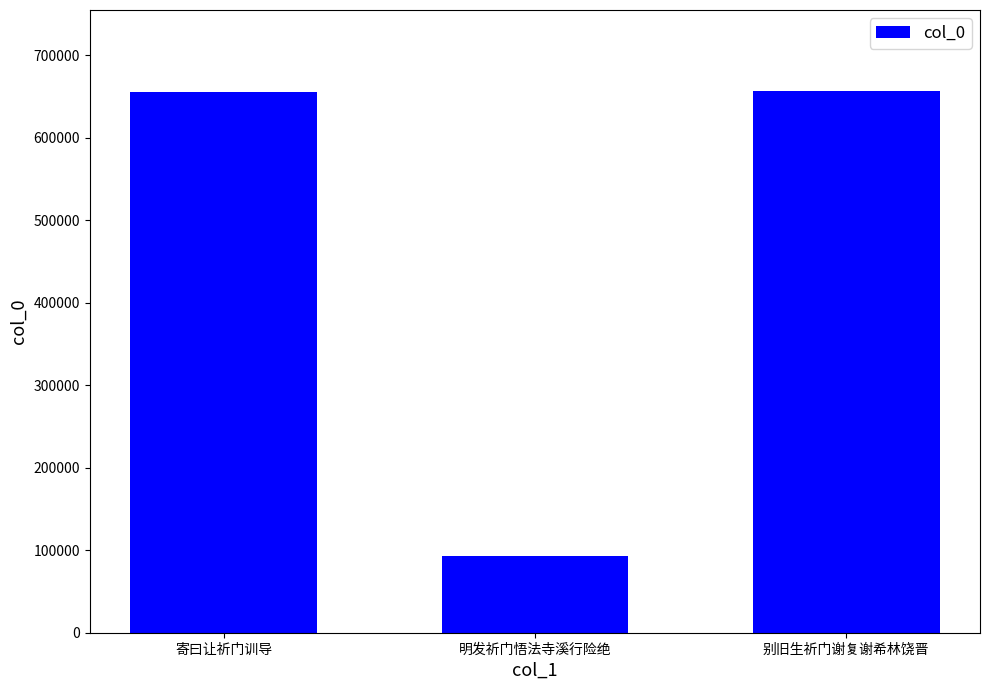

At which label is the value closest to 374730?

寄曰让祈门训导